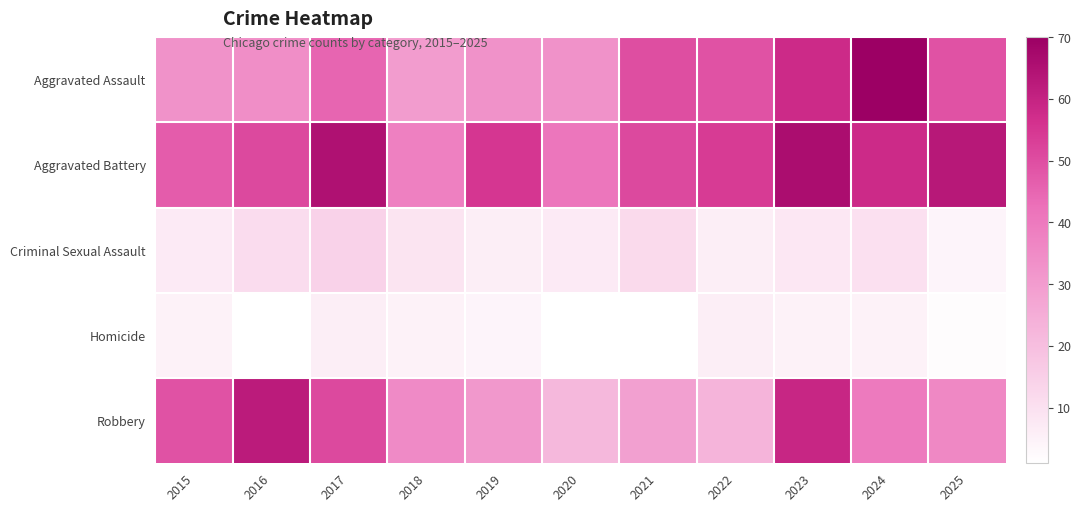

What is the maximum value shown in the chart?

70